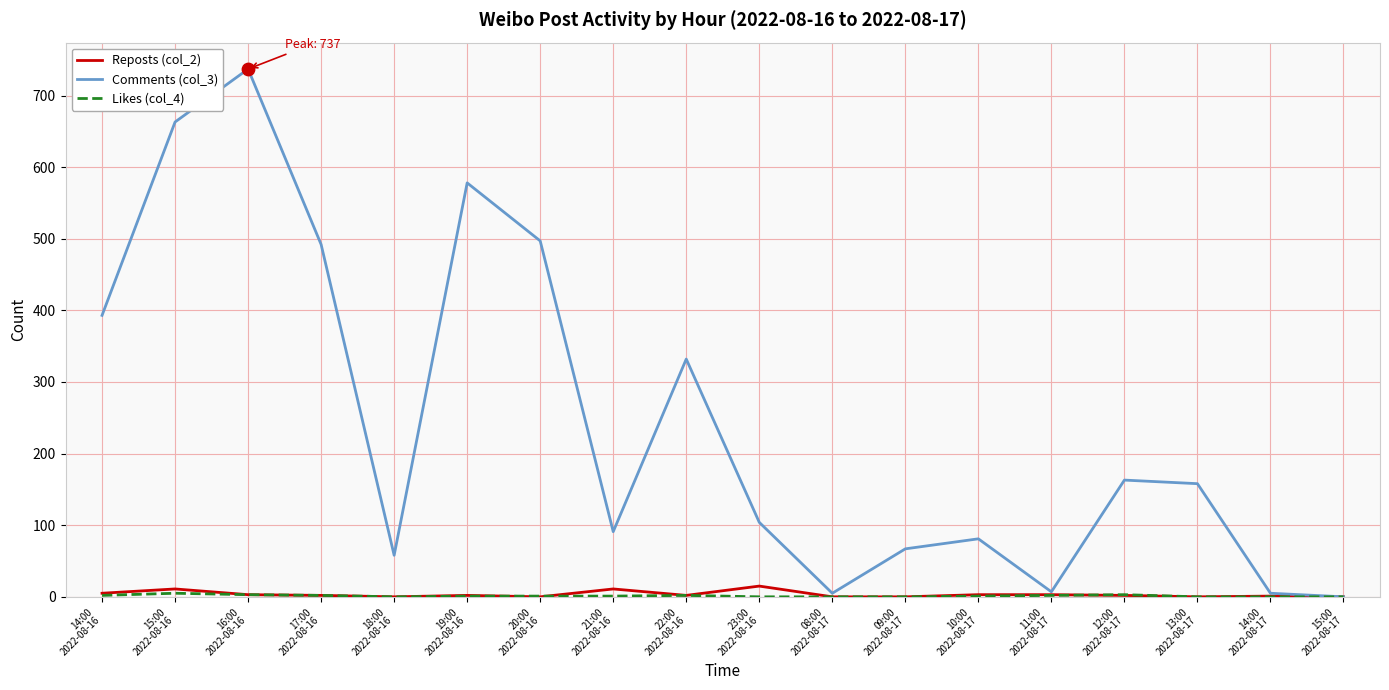

What is the total value across all series at 14:00
2022-08-17?

6